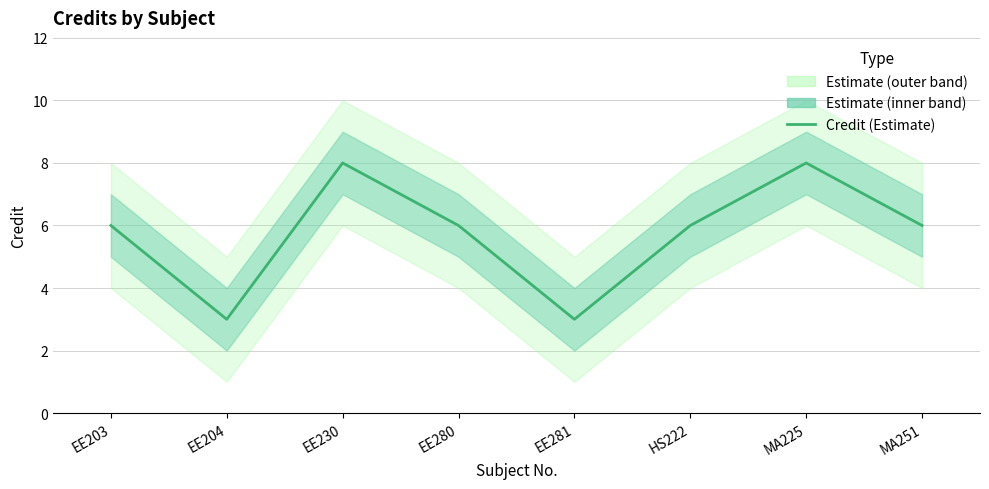

Reading left to right, extract all data points from this chart.

EE203=6	EE204=3	EE230=8	EE280=6	EE281=3	HS222=6	MA225=8	MA251=6